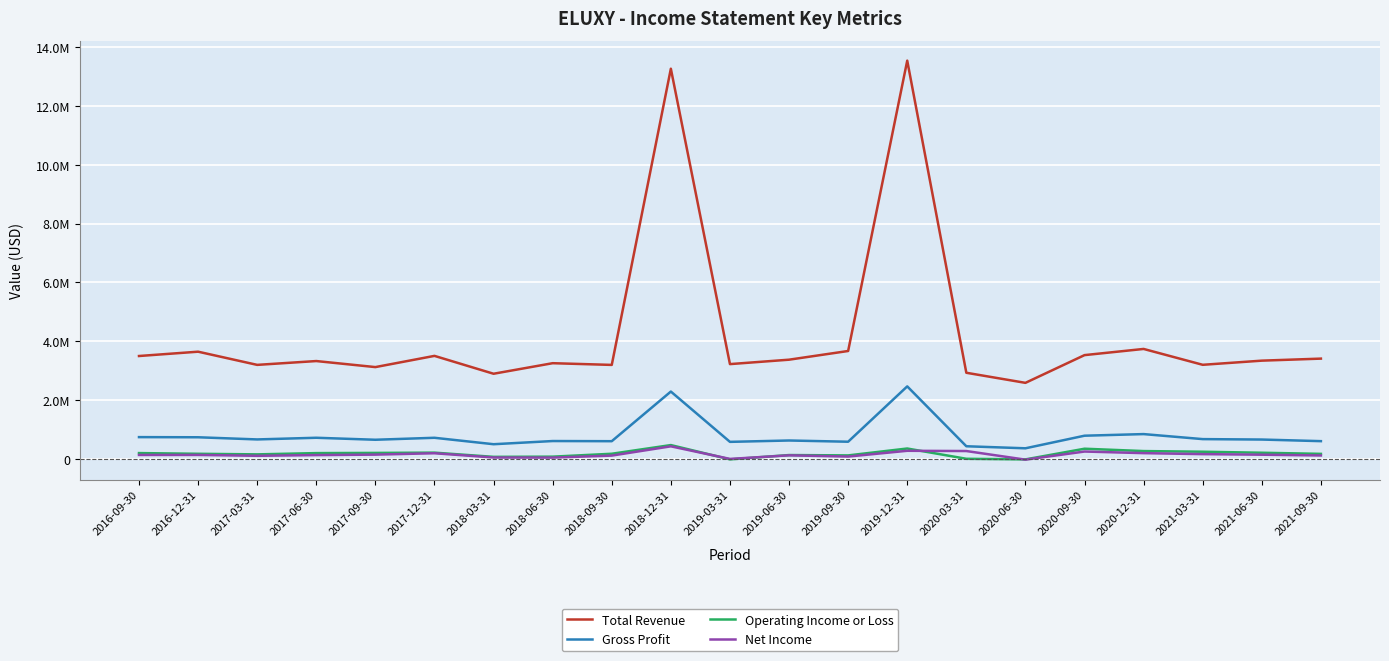

What is the lowest value of the Gross Profit series?

369900